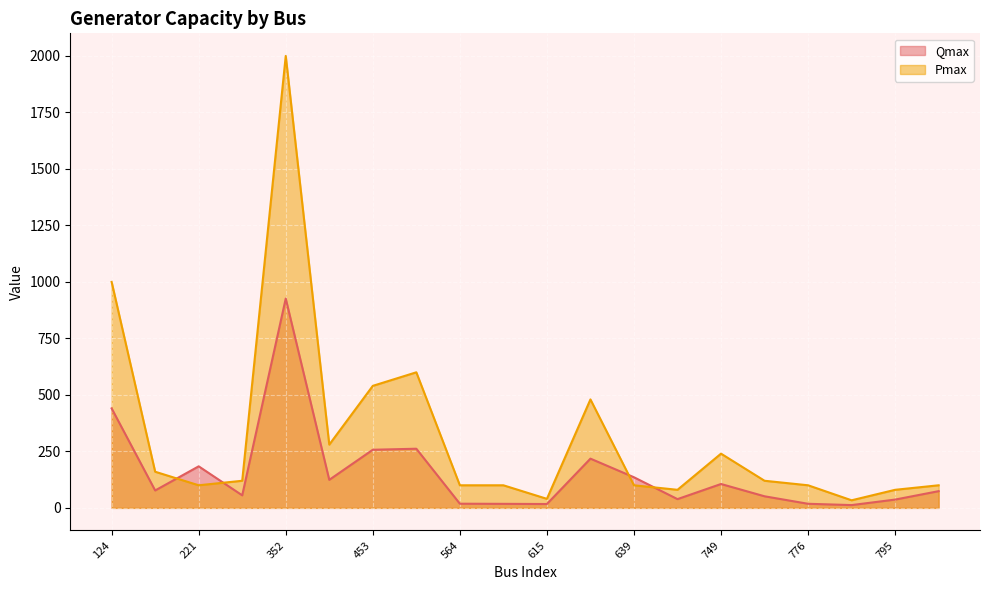

At which label does Qmax first exceed 77?

124